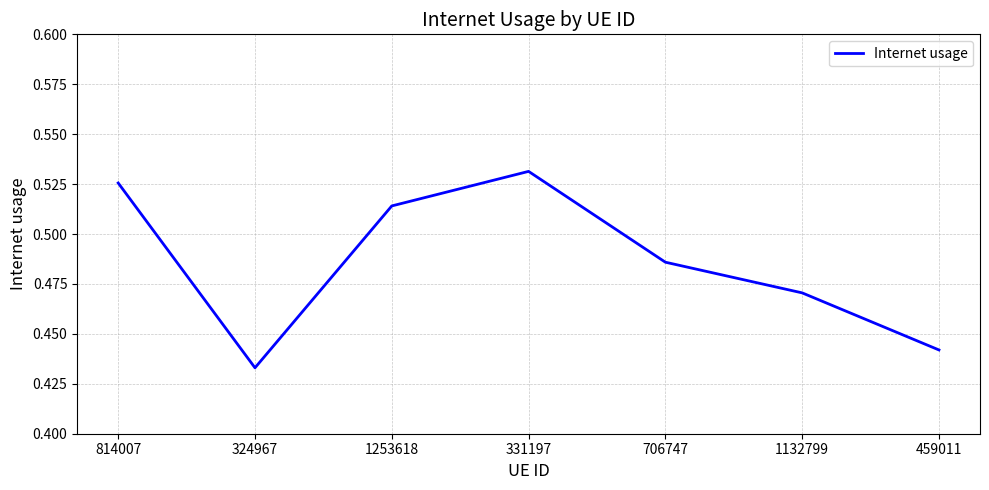

What is the difference between the second highest and minimum values?

0.1